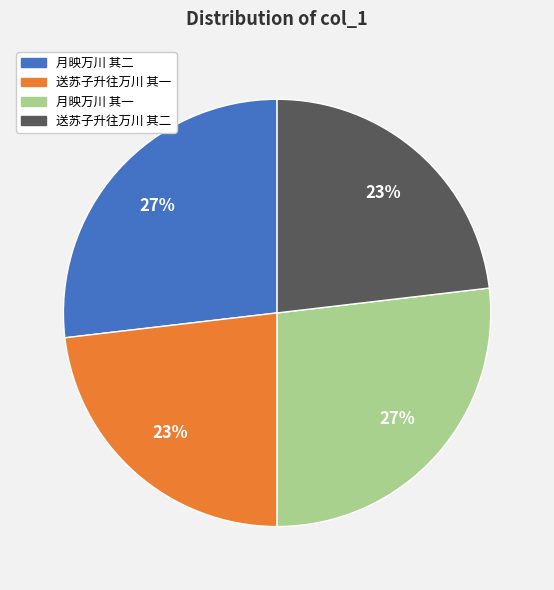

Approximately how many times larger is the value at 送苏子升往万川 其一 compared to 月映万川 其一?

0.9